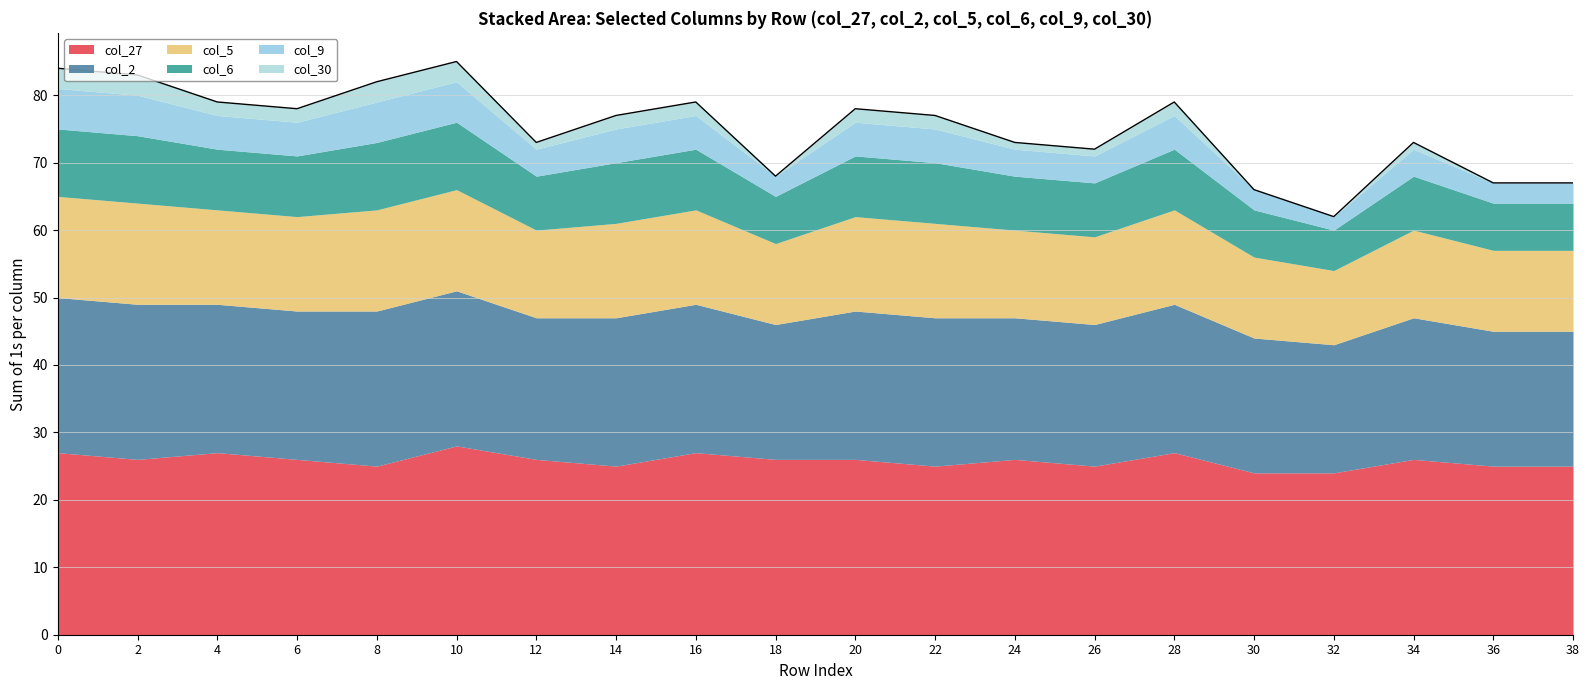

What is the total value across all series at 36?

67